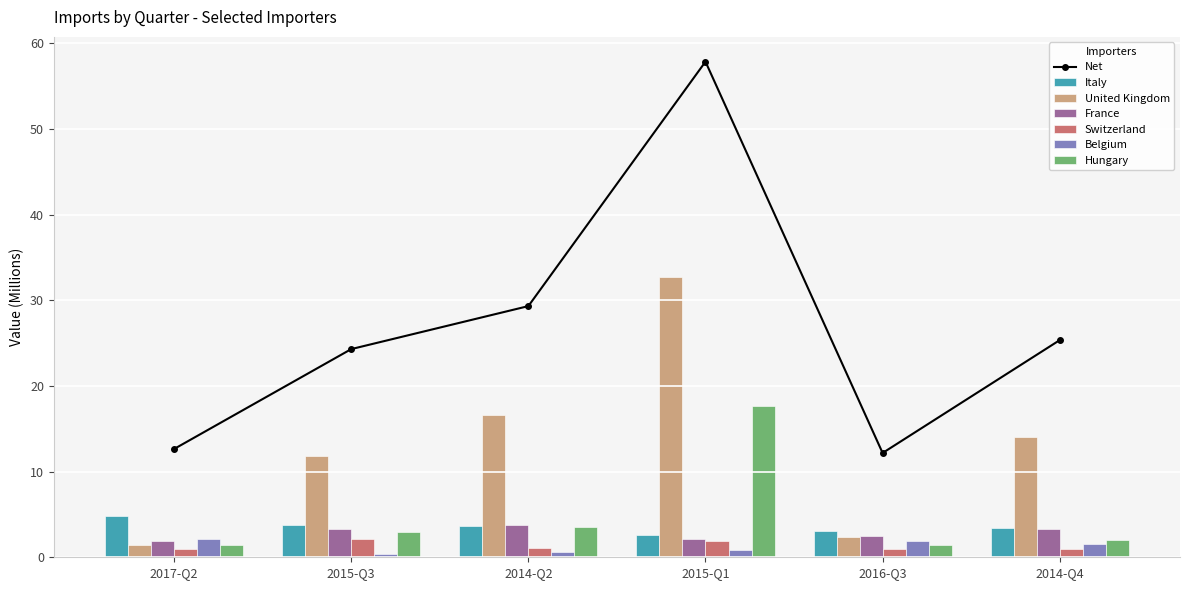

What is the difference between the Switzerland values at 2017-Q2 and 2016-Q3?

0.1